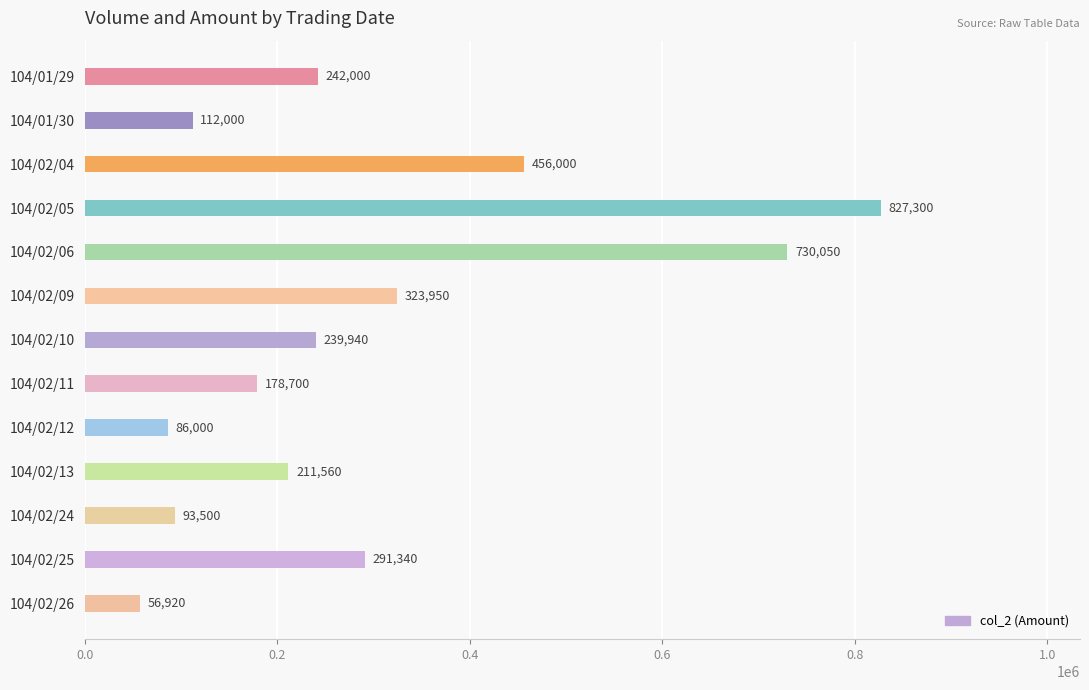

What is the label of the 10th bar from the bottom?

104/02/05